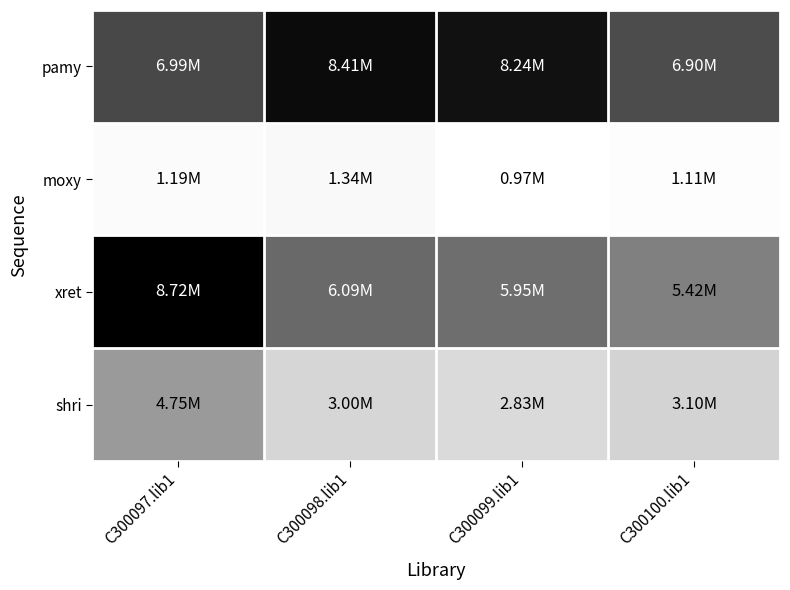

Reading left to right, transcribe all the data shown in this chart.

pamy: C300097.lib1=6990850	C300098.lib1=8411772	C300099.lib1=8239734	C300100.lib1=6897257
moxy: C300097.lib1=1187374	C300098.lib1=1337296	C300099.lib1=966505	C300100.lib1=1109398
xret: C300097.lib1=8724556	C300098.lib1=6090249	C300099.lib1=5953445	C300100.lib1=5423057
shri: C300097.lib1=4752868	C300098.lib1=2998780	C300099.lib1=2834513	C300100.lib1=3101226